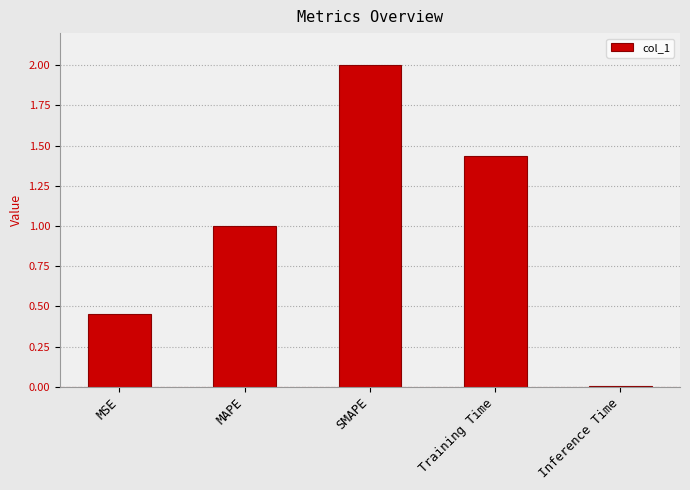

How many values are below 1?

2